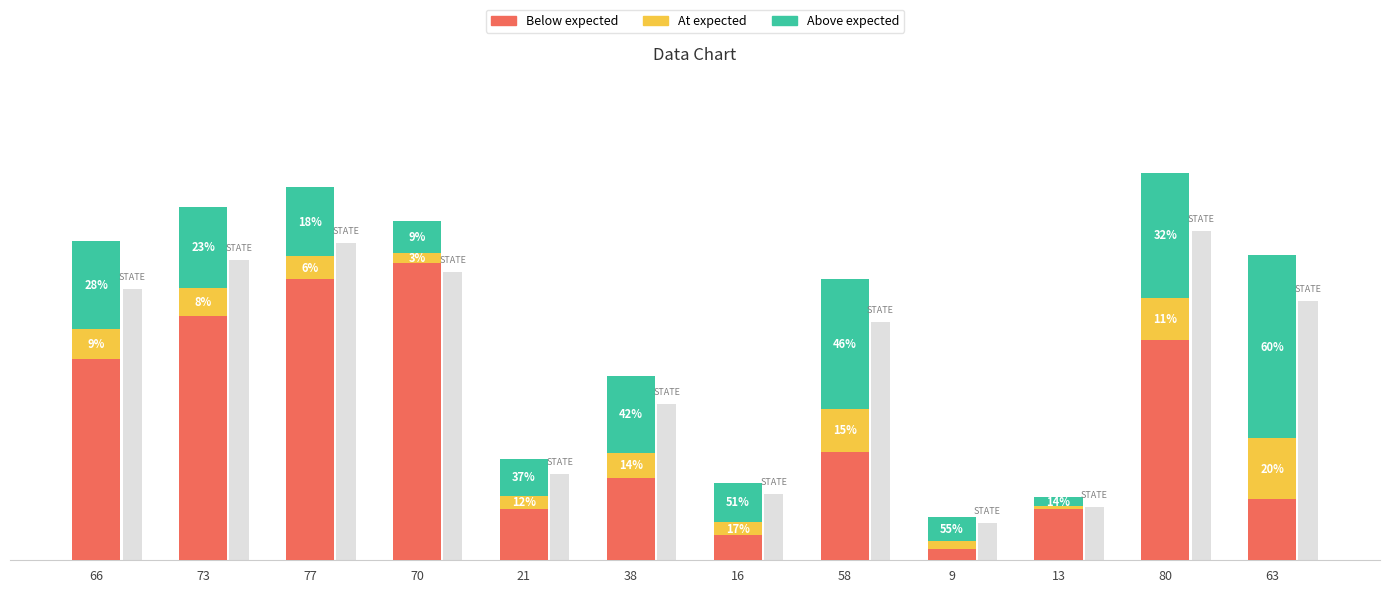

List the labels in order of At expected value, largest first.

63, 58, 80, 66, 73, 38, 77, 16, 21, 70, 9, 13